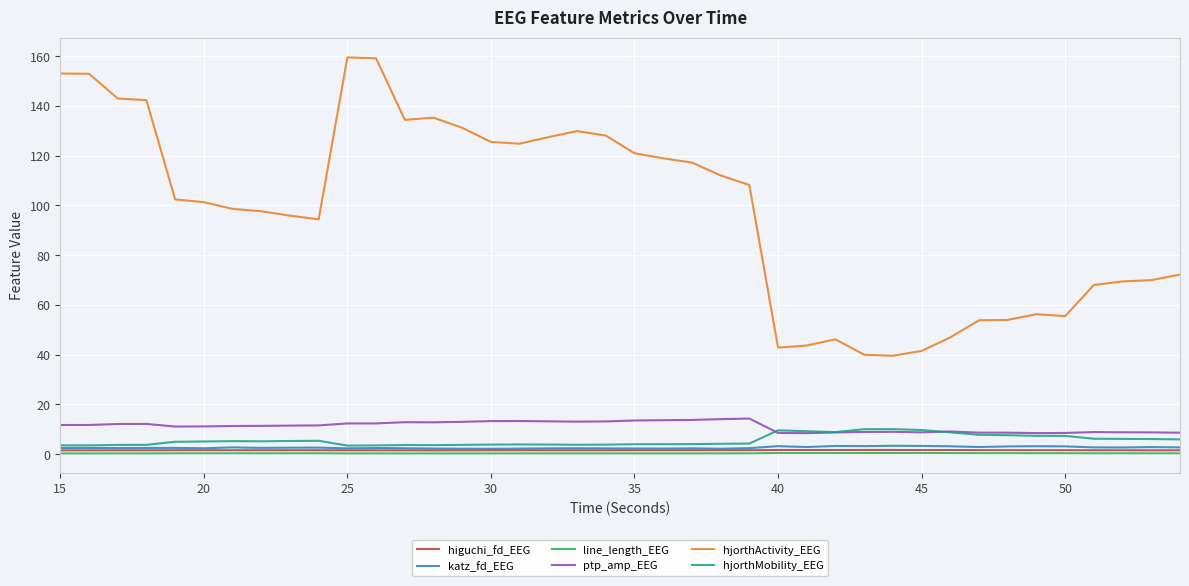

What is the greatest value displayed?

159.5